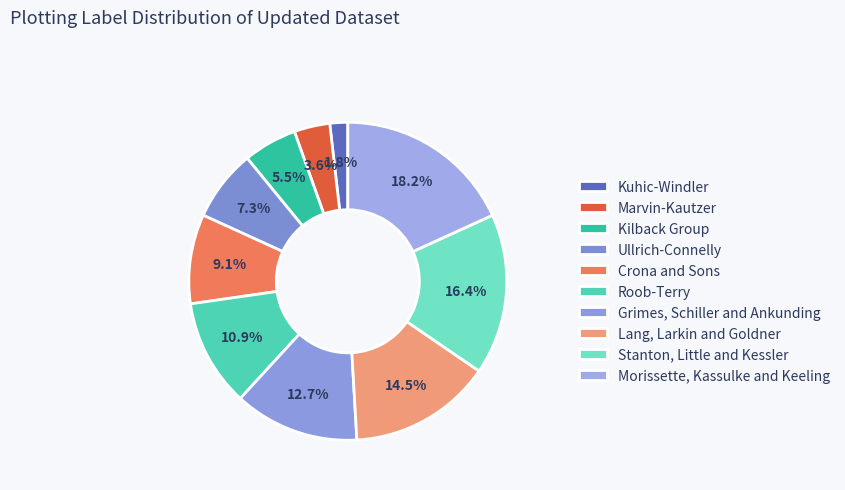

Between Morissette, Kassulke and Keeling and Stanton, Little and Kessler, which is larger?

Morissette, Kassulke and Keeling